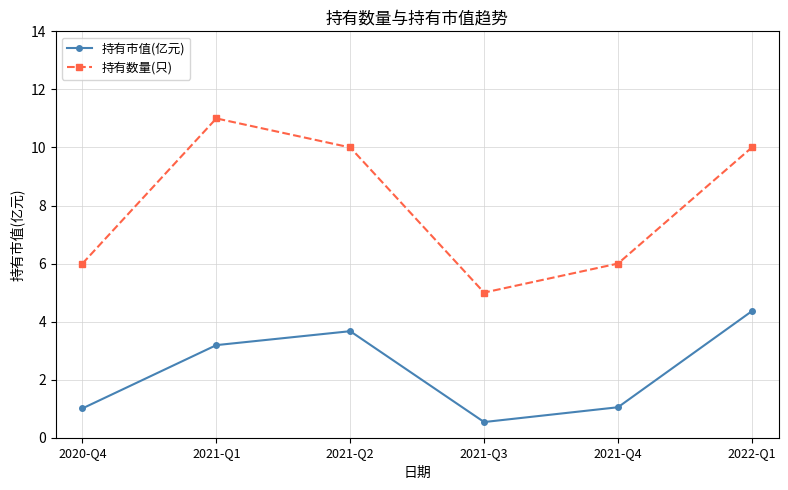

What is the difference between the 持有市值(亿元) values at 2021-Q3 and 2020-Q4?

0.5